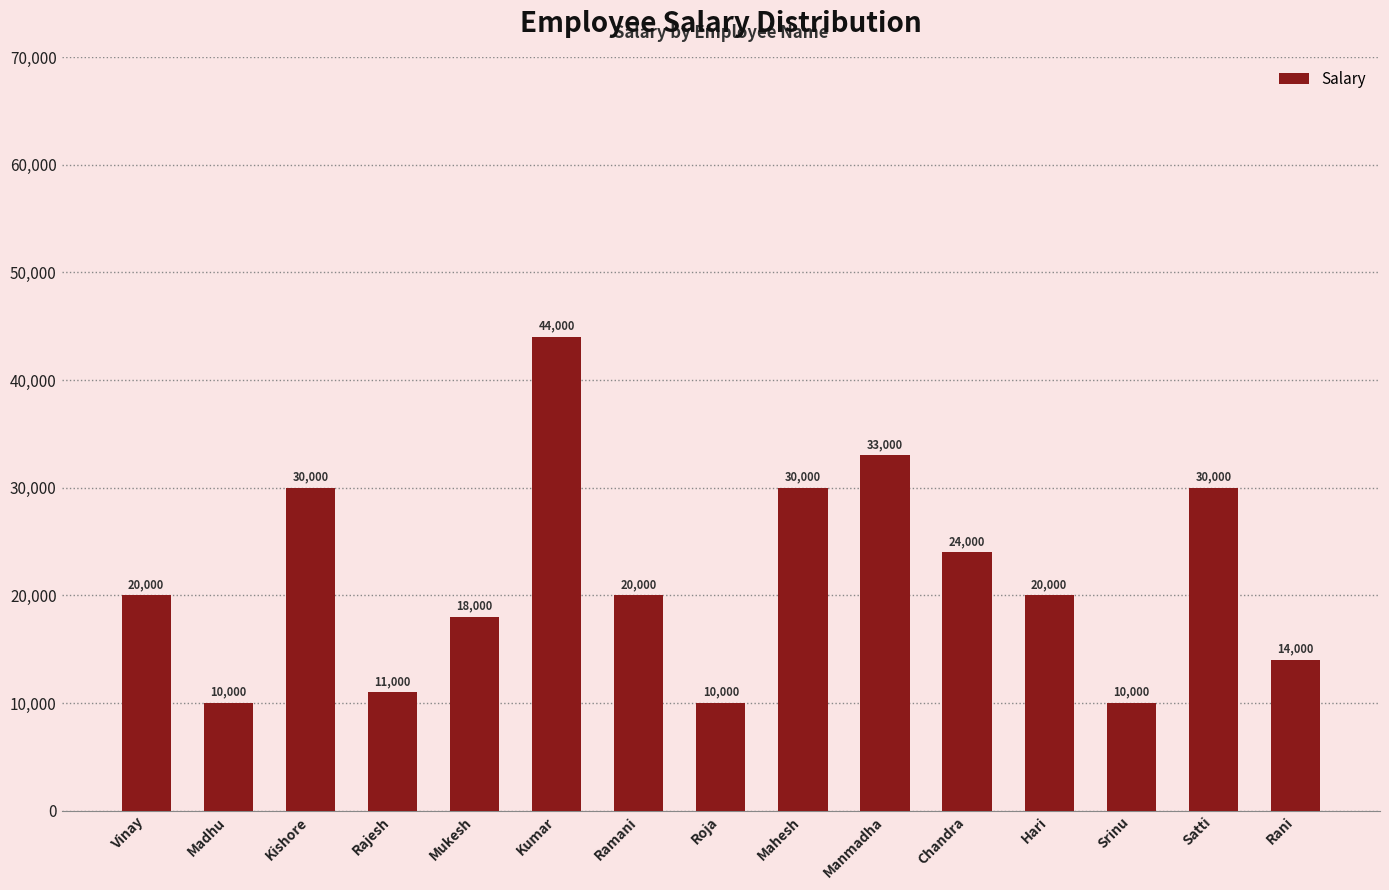

Reading left to right, extract all data points from this chart.

Vinay=20000	Madhu=10000	Kishore=30000	Rajesh=11000	Mukesh=18000	Kumar=44000	Ramani=20000	Roja=10000	Mahesh=30000	Manmadha=33000	Chandra=24000	Hari=20000	Srinu=10000	Satti=30000	Rani=14000